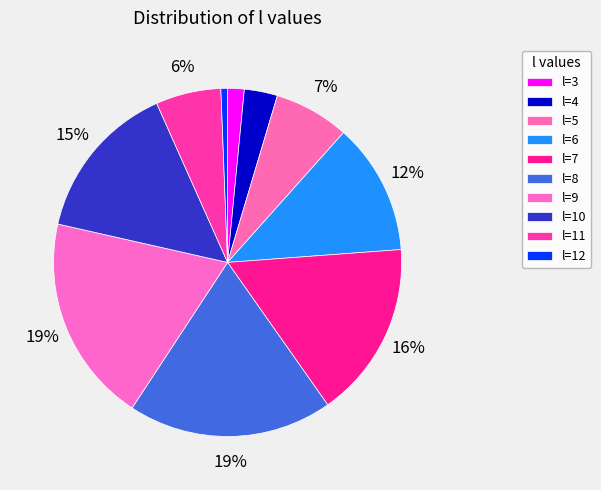

The l=7 slice represents 5% of the pie. True or false?

False